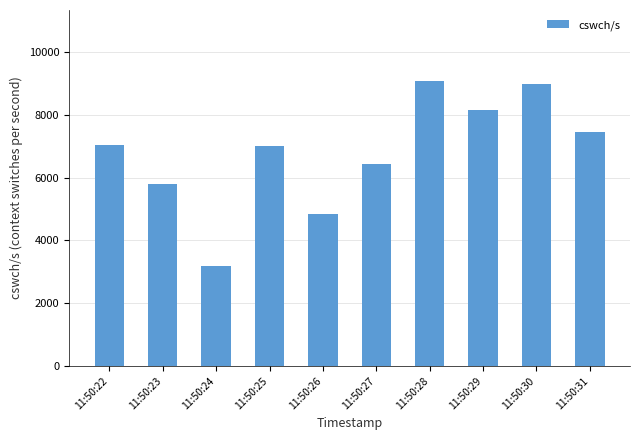

What is the difference between the values at 11:50:26 and 11:50:31?

2610